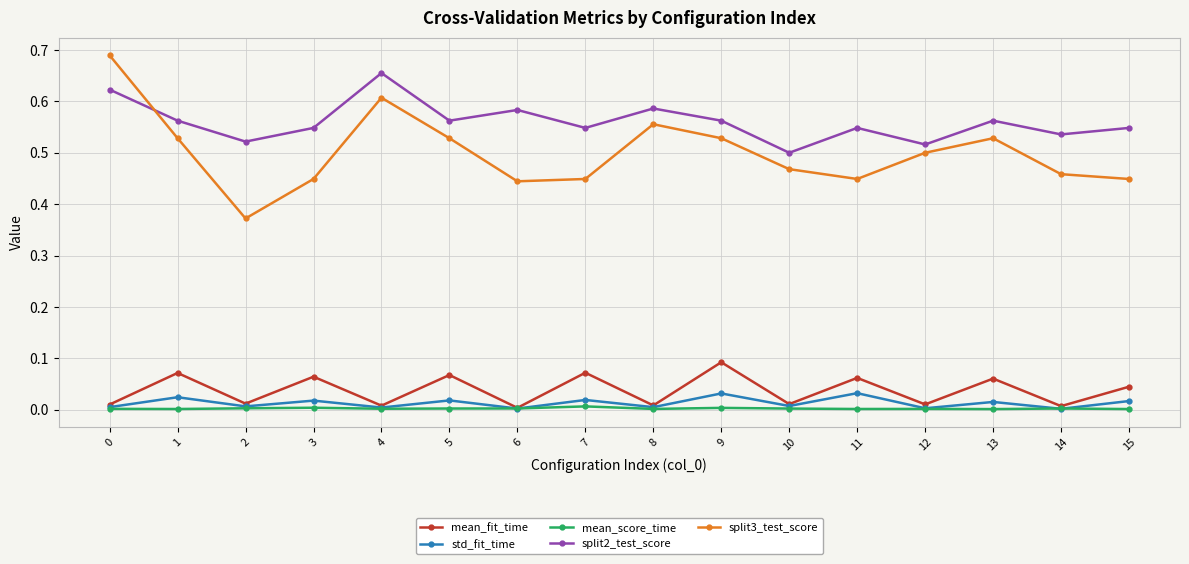

True or false: mean_fit_time and split3_test_score intersect in this chart.

False